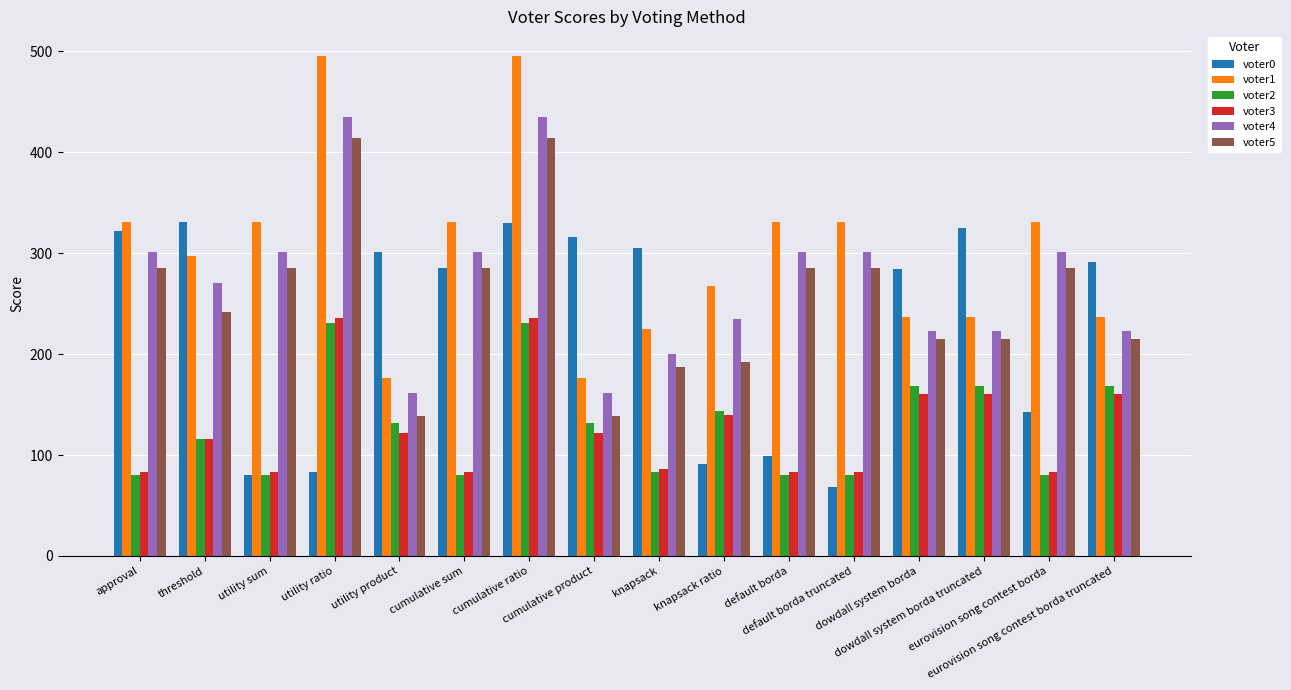

What are all the series names shown in the legend?

voter0, voter1, voter2, voter3, voter4, voter5